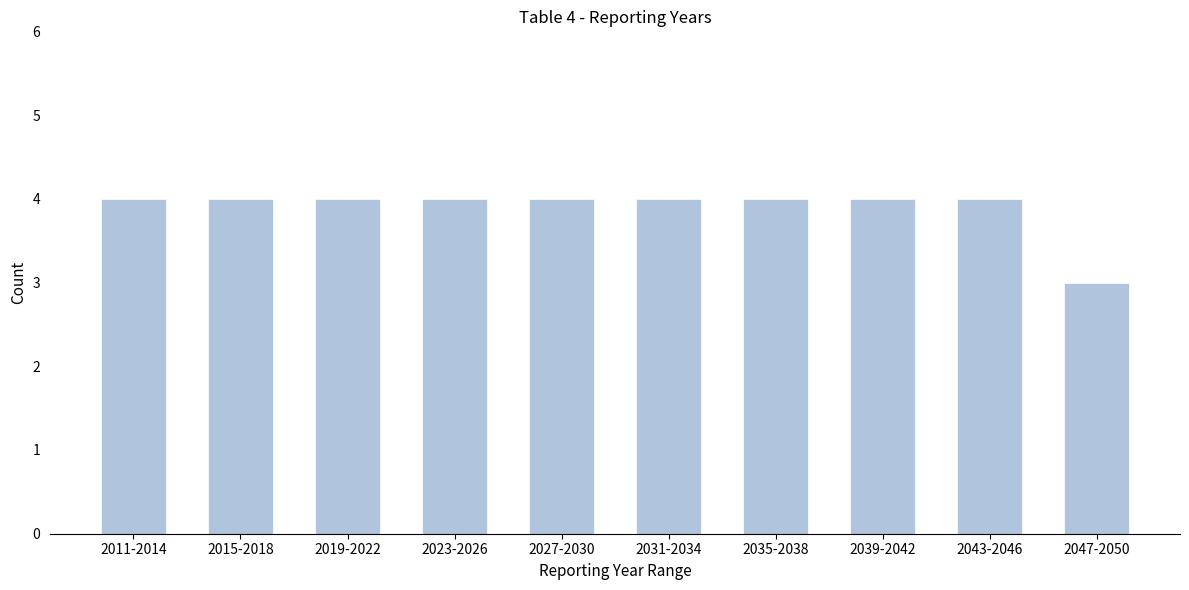

Reading left to right, what are all the values shown in this chart?

2011-2014=4	2015-2018=4	2019-2022=4	2023-2026=4	2027-2030=4	2031-2034=4	2035-2038=4	2039-2042=4	2043-2046=4	2047-2050=3